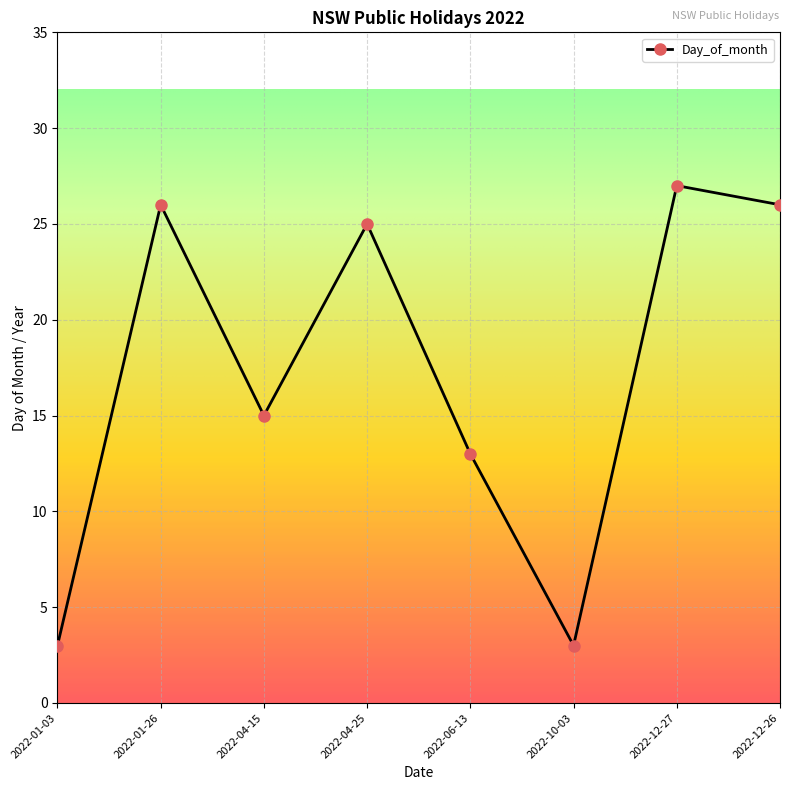

Is it true that the value at 2022-06-13 is 13?

True